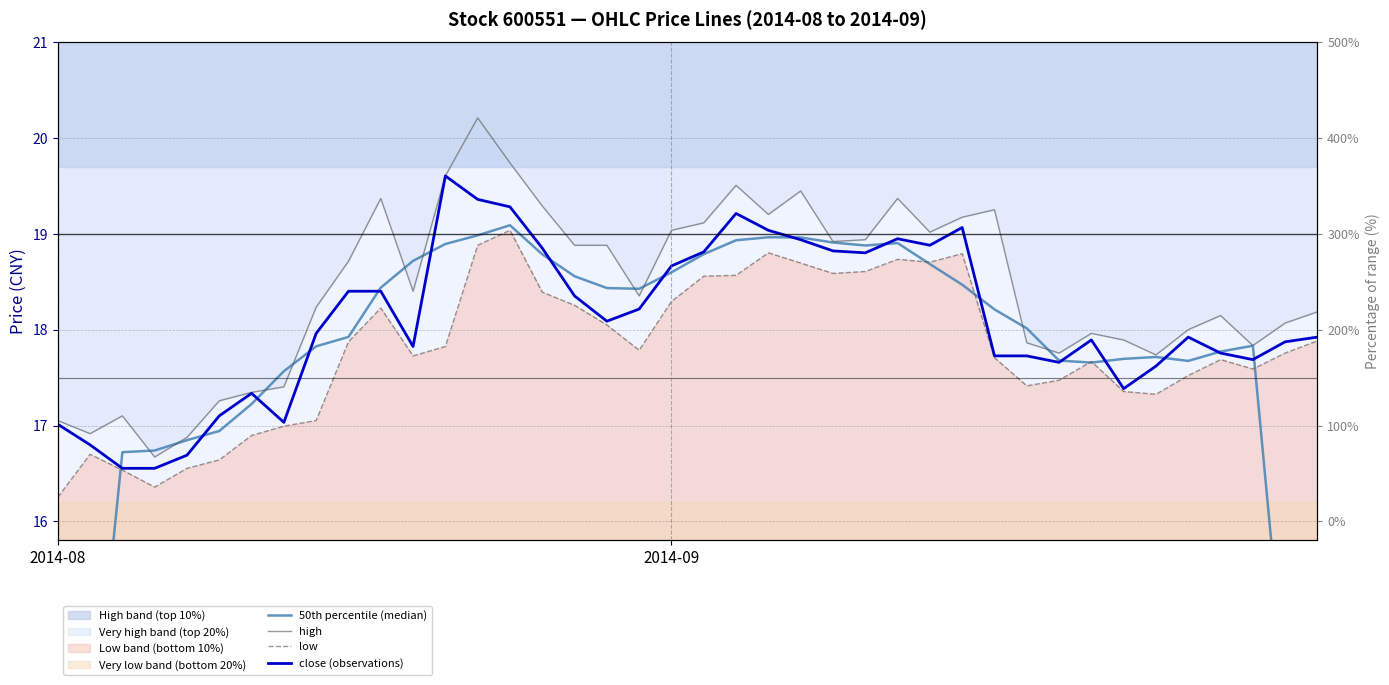

At which label does 50th percentile (median) reach its peak?

14